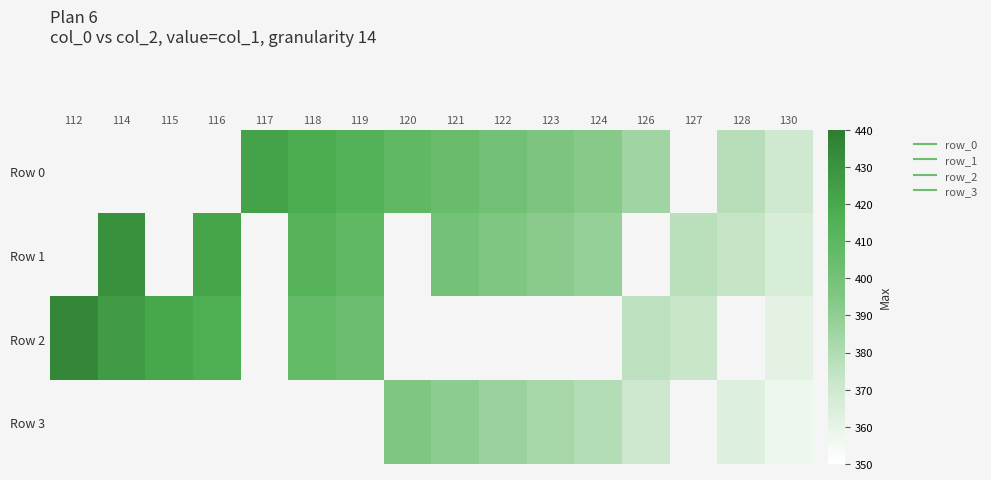

Which has a higher value, 119 or 124?

119